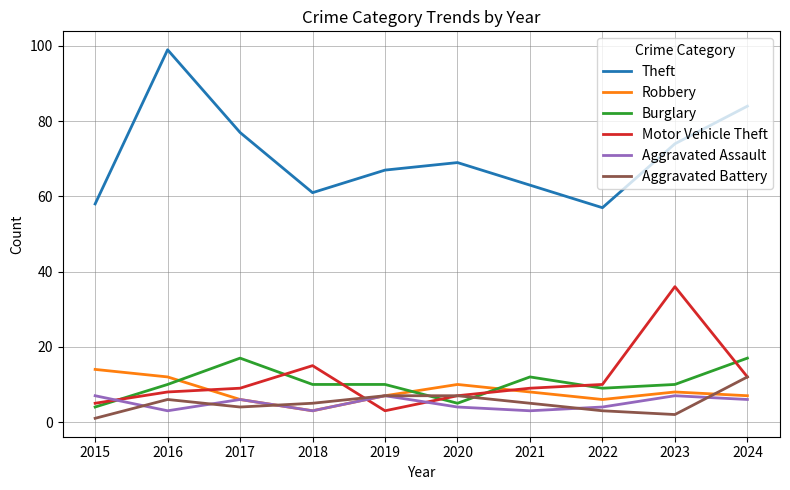

Reading left to right, what are all the values shown in this chart?

Theft: 58	99	77	61	67	69	63	57	74	84
Robbery: 14	12	6	3	7	10	8	6	8	7
Burglary: 4	10	17	10	10	5	12	9	10	17
Motor Vehicle Theft: 5	8	9	15	3	7	9	10	36	12
Aggravated Assault: 7	3	6	3	7	4	3	4	7	6
Aggravated Battery: 1	6	4	5	7	7	5	3	2	12